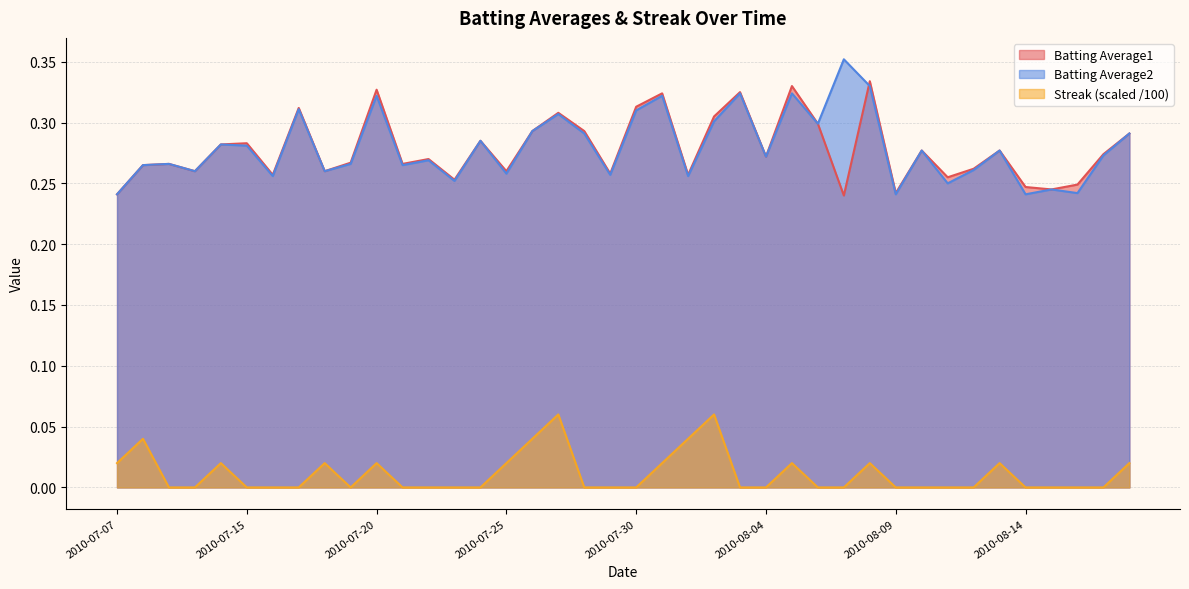

Which has a higher value, 2010-08-17 or 2010-07-15?

2010-07-15